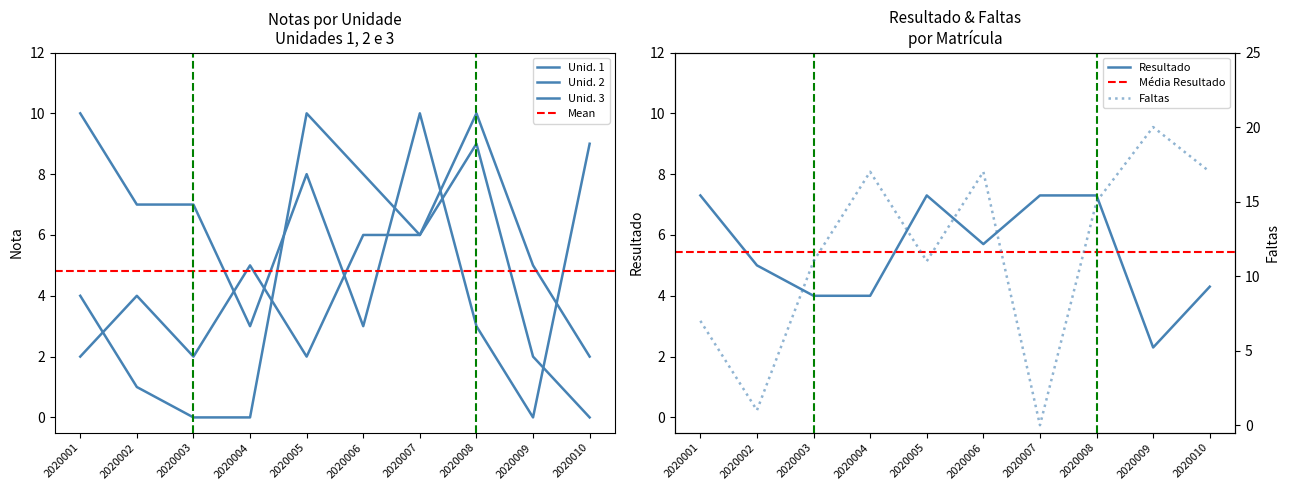

At how many categories does at least one series exceed 8?

9